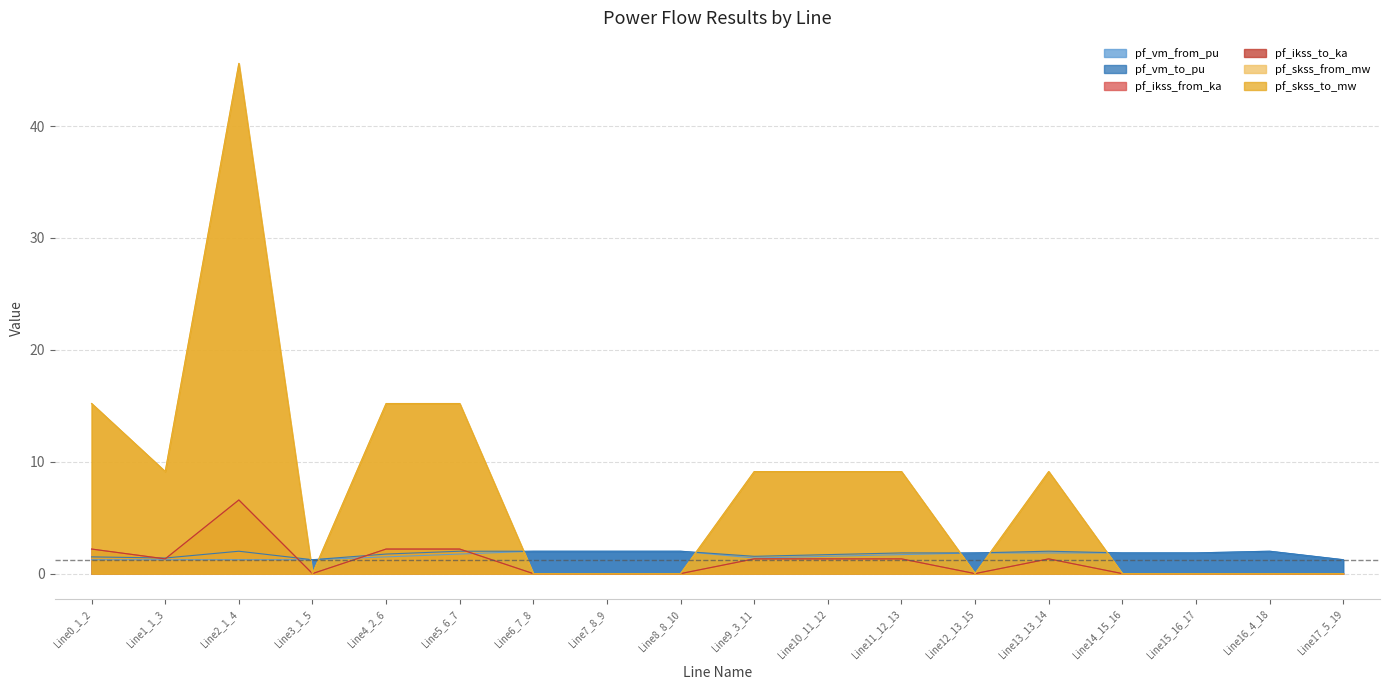

Reading left to right, list all the values displayed in this chart.

pf_vm_from_pu (line): Line0_1_2=1.2	Line1_1_3=1.2	Line2_1_4=1.2	Line3_1_5=1.2	Line4_2_6=1.5	Line5_6_7=1.7	Line6_7_8=2.0	Line7_8_9=2.0	Line8_8_10=2.0	Line9_3_11=1.4	Line10_11_12=1.5	Line11_12_13=1.7	Line12_13_15=1.8	Line13_13_14=1.8	Line14_15_16=1.8	Line15_16_17=1.8	Line16_4_18=2.0	Line17_5_19=1.2
pf_vm_to_pu (line): Line0_1_2=1.5	Line1_1_3=1.4	Line2_1_4=2.0	Line3_1_5=1.2	Line4_2_6=1.7	Line5_6_7=2.0	Line6_7_8=2.0	Line7_8_9=2.0	Line8_8_10=2.0	Line9_3_11=1.5	Line10_11_12=1.7	Line11_12_13=1.8	Line12_13_15=1.8	Line13_13_14=2.0	Line14_15_16=1.8	Line15_16_17=1.8	Line16_4_18=2.0	Line17_5_19=1.2
pf_ikss_from_ka (line): Line0_1_2=2.2	Line1_1_3=1.3	Line2_1_4=6.6	Line3_1_5=0.0	Line4_2_6=2.2	Line5_6_7=2.2	Line6_7_8=0.0	Line7_8_9=0.0	Line8_8_10=0.0	Line9_3_11=1.3	Line10_11_12=1.3	Line11_12_13=1.3	Line12_13_15=0.0	Line13_13_14=1.3	Line14_15_16=0.0	Line15_16_17=0.0	Line16_4_18=0.0	Line17_5_19=0.0
pf_ikss_to_ka (line): Line0_1_2=2.2	Line1_1_3=1.3	Line2_1_4=6.6	Line3_1_5=0.0	Line4_2_6=2.2	Line5_6_7=2.2	Line6_7_8=0.0	Line7_8_9=0.0	Line8_8_10=0.0	Line9_3_11=1.3	Line10_11_12=1.3	Line11_12_13=1.3	Line12_13_15=0.0	Line13_13_14=1.3	Line14_15_16=0.0	Line15_16_17=0.0	Line16_4_18=0.0	Line17_5_19=0.0
pf_skss_from_mw (line): Line0_1_2=15.2	Line1_1_3=9.1	Line2_1_4=45.6	Line3_1_5=0.0	Line4_2_6=15.2	Line5_6_7=15.2	Line6_7_8=0.0	Line7_8_9=0.0	Line8_8_10=0.0	Line9_3_11=9.1	Line10_11_12=9.1	Line11_12_13=9.1	Line12_13_15=0.0	Line13_13_14=9.1	Line14_15_16=0.0	Line15_16_17=0.0	Line16_4_18=0.0	Line17_5_19=0.0
pf_skss_to_mw (line): Line0_1_2=15.2	Line1_1_3=9.1	Line2_1_4=45.6	Line3_1_5=0.0	Line4_2_6=15.2	Line5_6_7=15.2	Line6_7_8=0.0	Line7_8_9=0.0	Line8_8_10=0.0	Line9_3_11=9.1	Line10_11_12=9.1	Line11_12_13=9.1	Line12_13_15=0.0	Line13_13_14=9.1	Line14_15_16=0.0	Line15_16_17=0.0	Line16_4_18=0.0	Line17_5_19=0.0